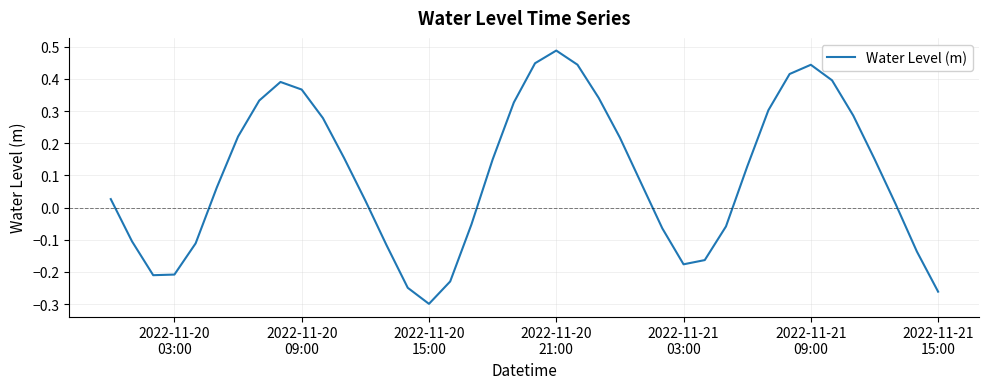

Does the chart have visible grid lines?

Yes